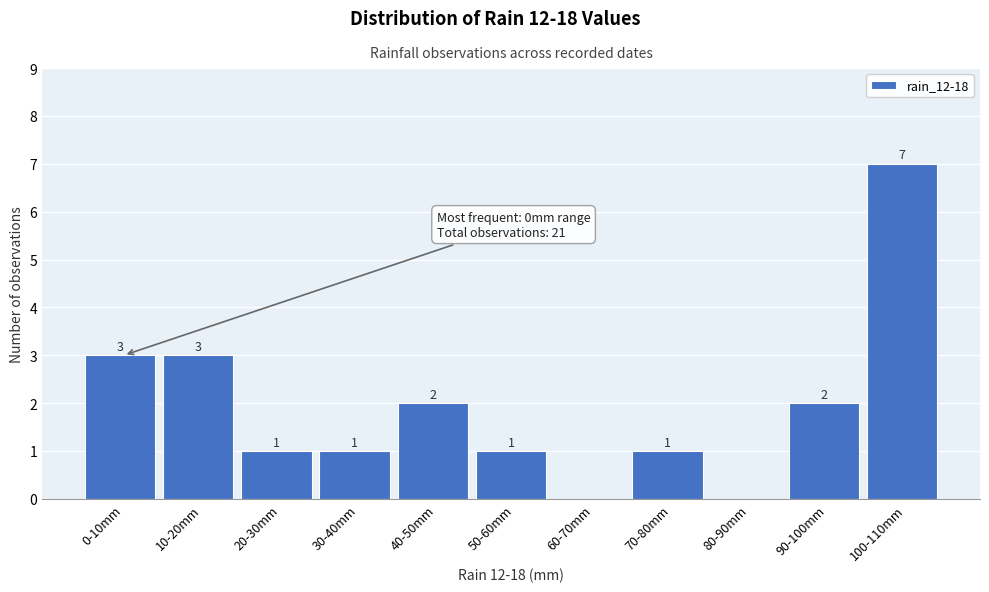

Reading left to right, transcribe all the data shown in this chart.

0-10mm=3	10-20mm=3	20-30mm=1	30-40mm=1	40-50mm=2	50-60mm=1	60-70mm=0	70-80mm=1	80-90mm=0	90-100mm=2	100-110mm=7